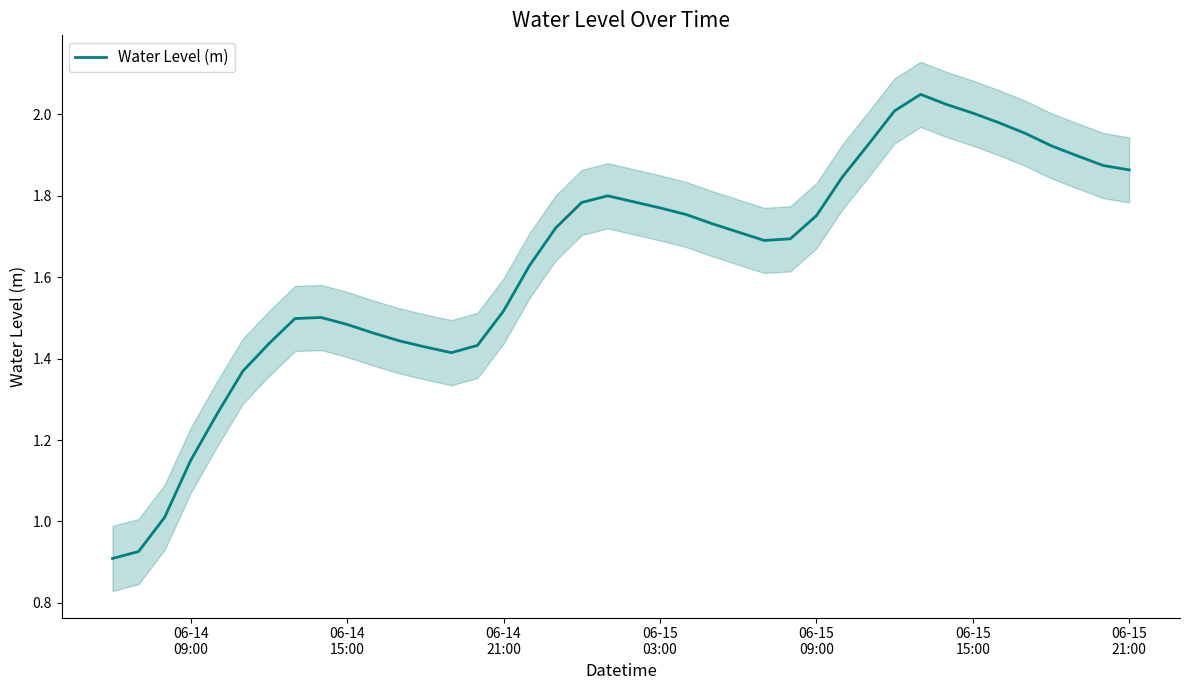

What is the difference between the second highest and second lowest values?

1.1